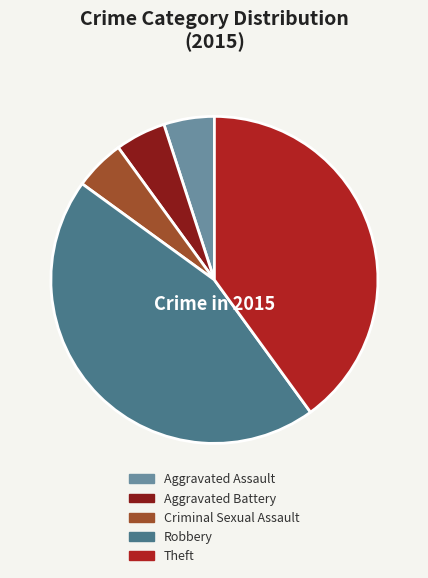

How many segments does this pie chart have?

5